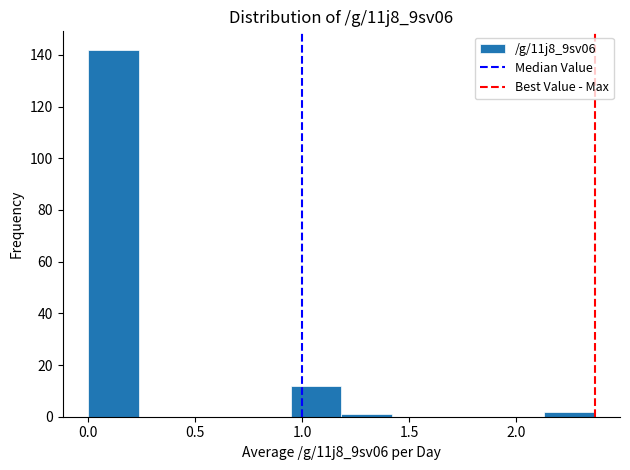

Reading left to right, list every bar in this chart as the range it spans on the x-axis followed by its height. Neither the bar edges nor the heights are printed on the chart, so give them approximately, as read against the axes.

0.00 to 0.25: 142
0.25 to 0.45: 0
0.45 to 0.70: 0
0.70 to 0.95: 0
0.95 to 1.20: 12
1.20 to 1.40: under 2
1.40 to 1.65: 0
1.65 to 1.90: 0
1.90 to 2.15: 0
2.15 to 2.35: 2